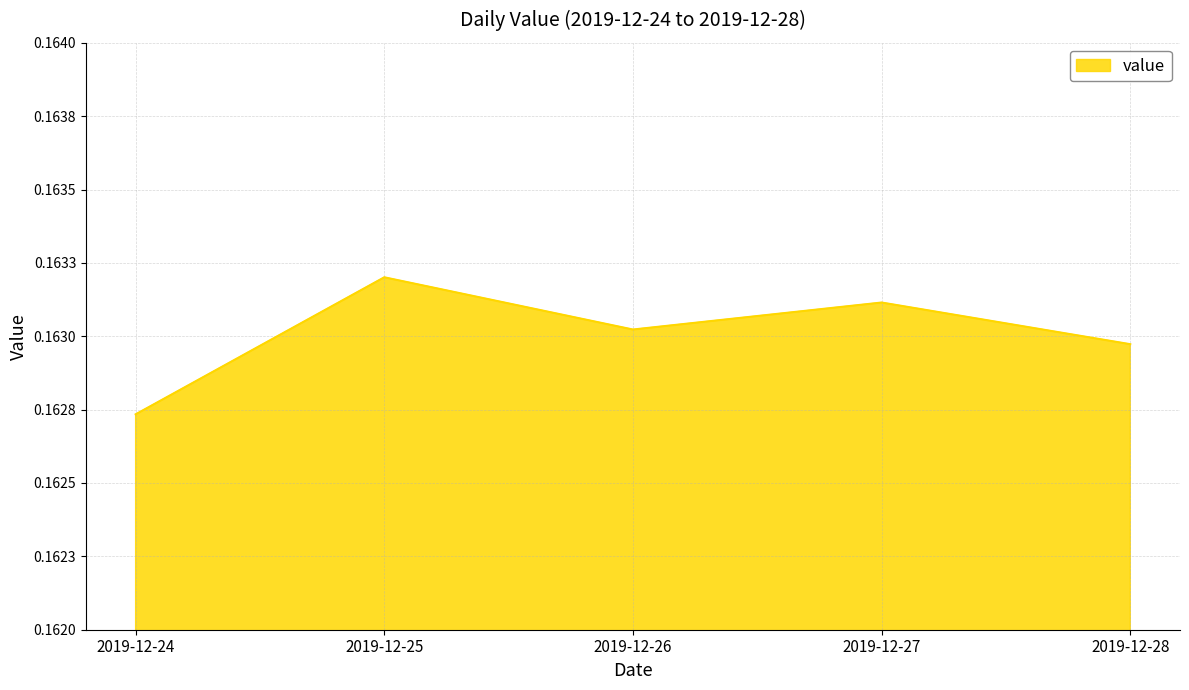

Is this an area chart (filled region under the line)?

Yes